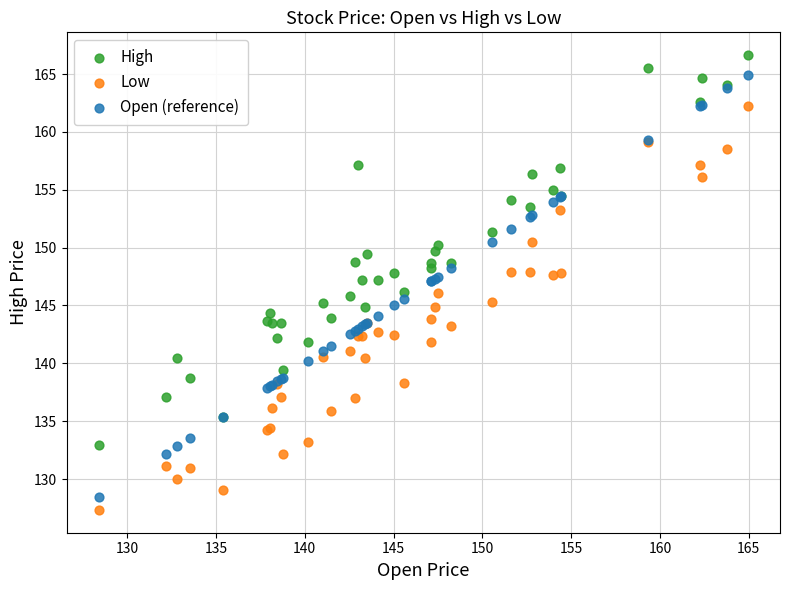

Which series contains the lowest Y value?

Low